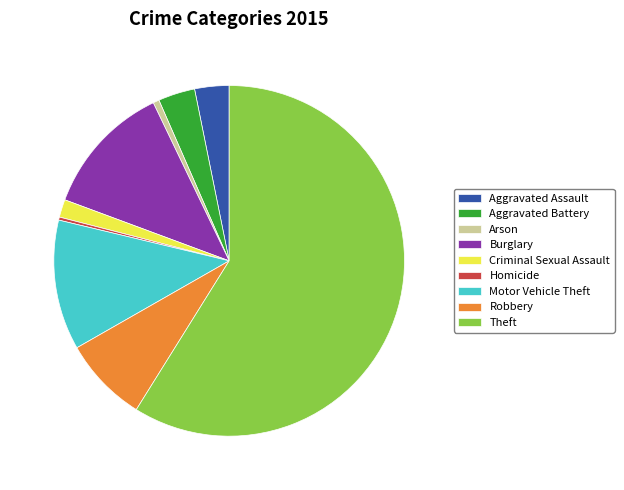

Which category accounts for the majority?

Theft